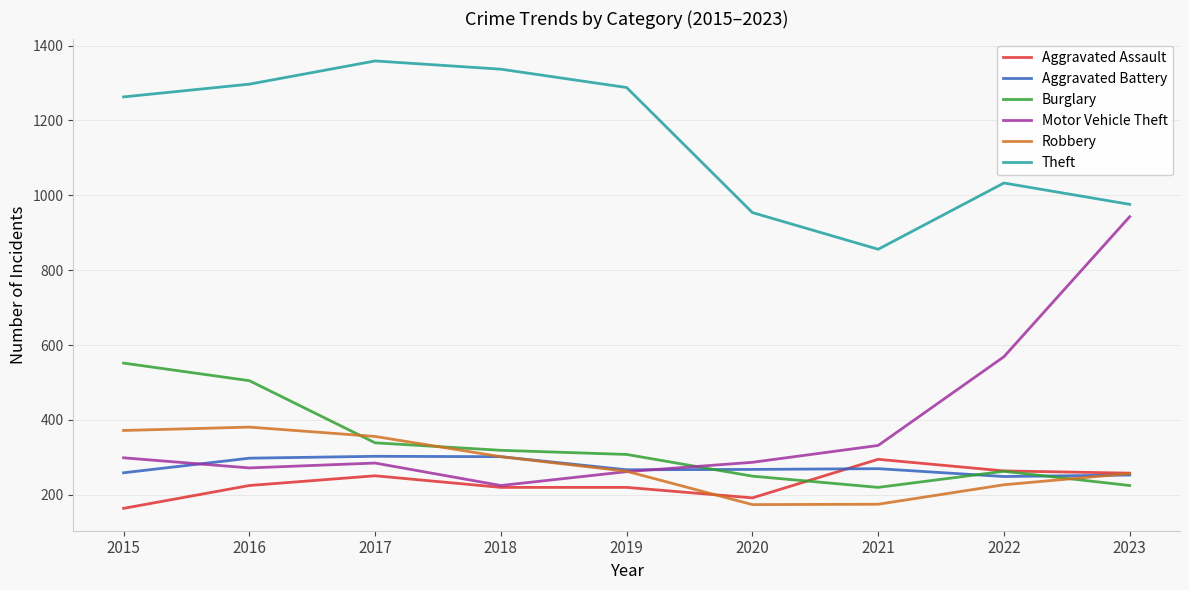

Which series has the largest total across all categories?

Theft